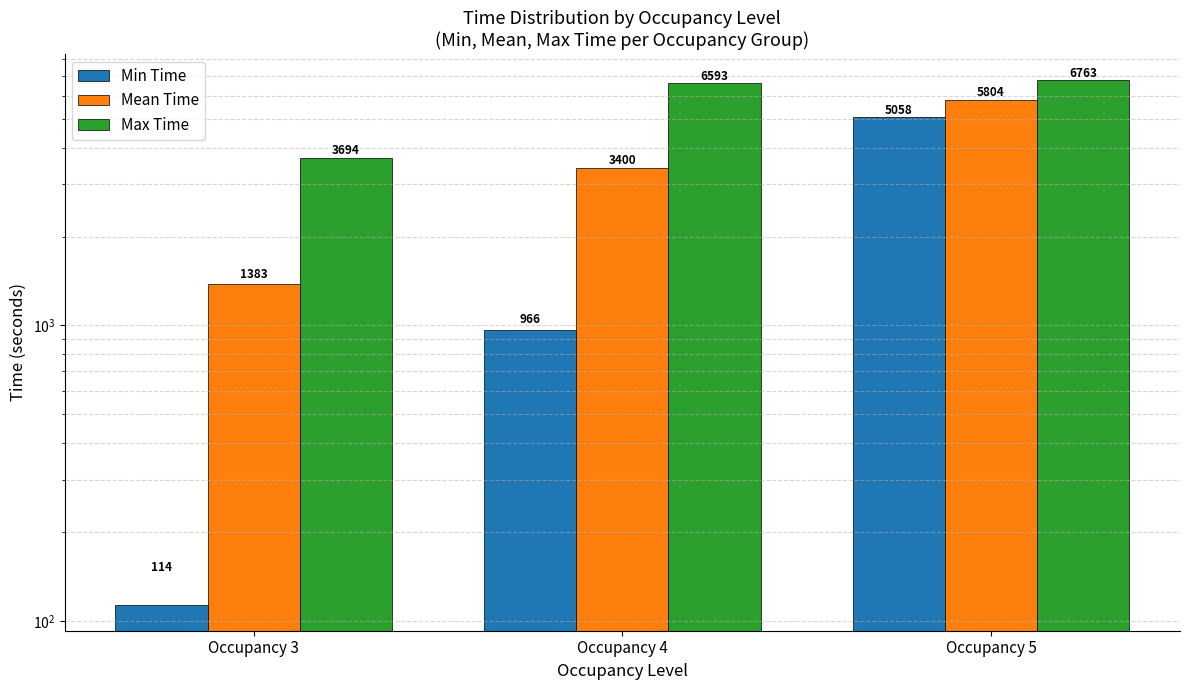

Rank the series at Occupancy 3 from lowest to highest value.

Min Time, Mean Time, Max Time